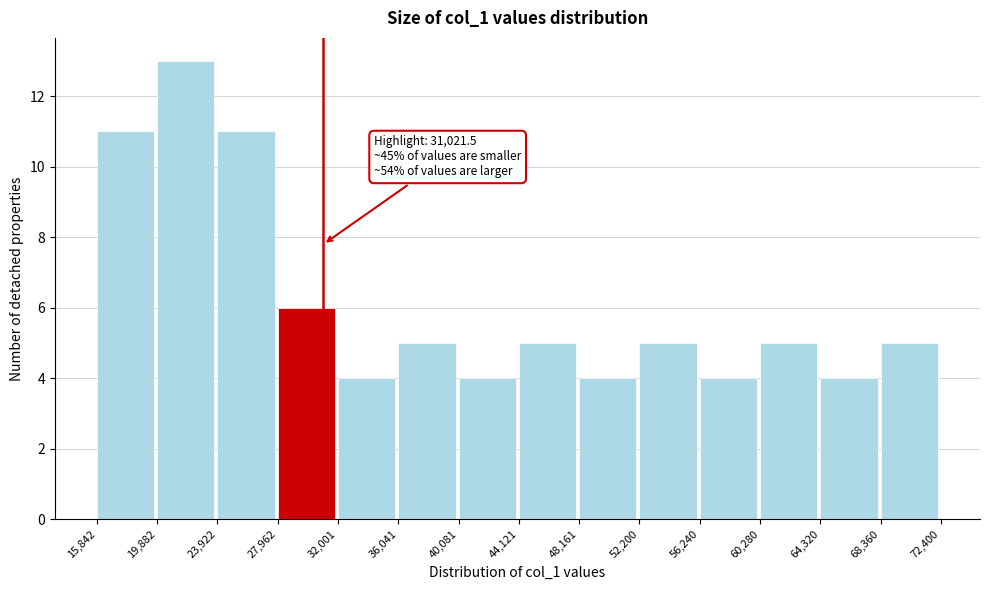

Which range on the x-axis has the tallest bar?

19,882 to 23,922